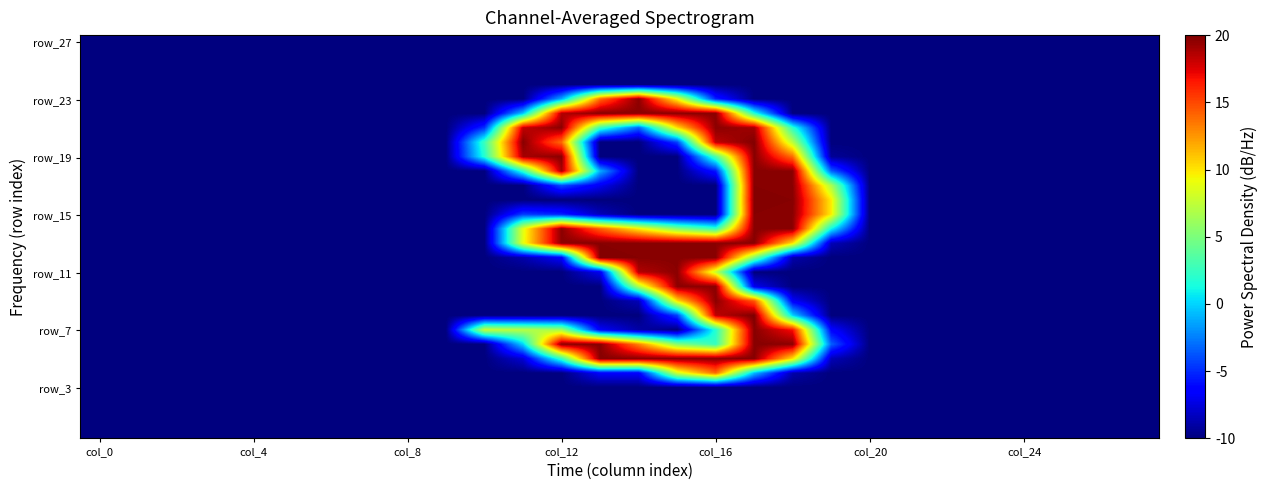

Which label corresponds to the smallest value in the chart?

col_0